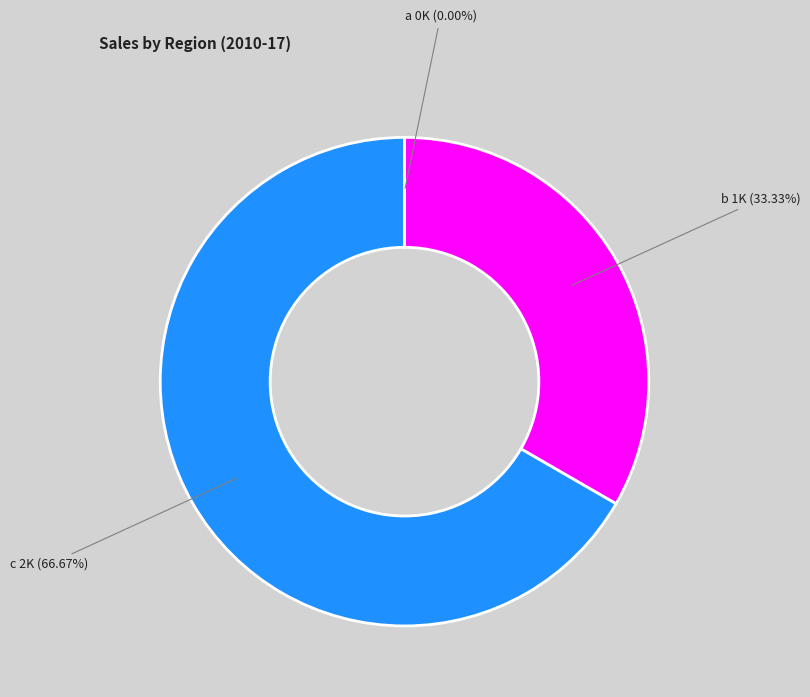

Does any single category account for the majority?

Yes